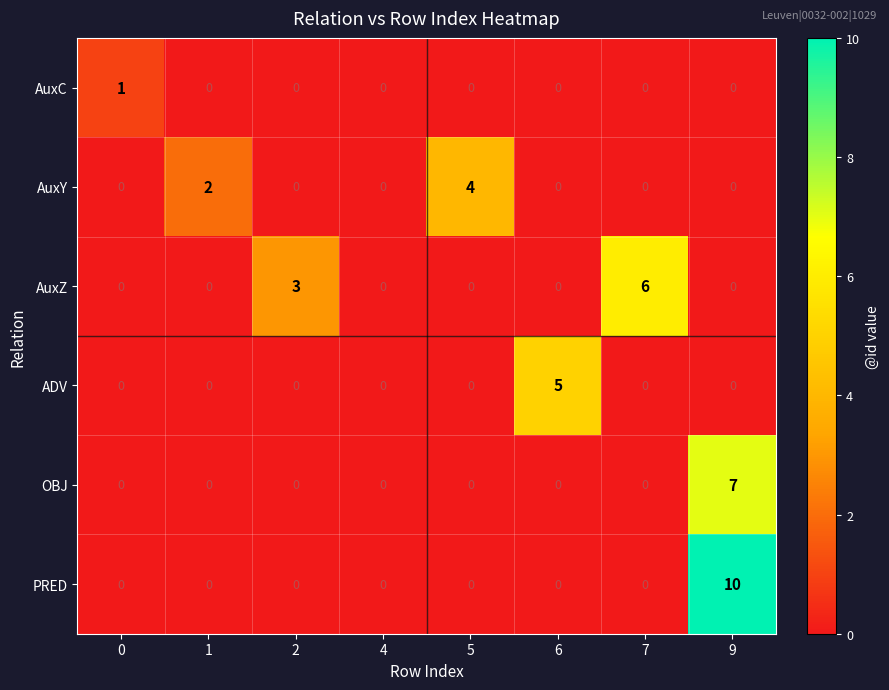

Between 2 and 6, which series saw the biggest shift?

ADV